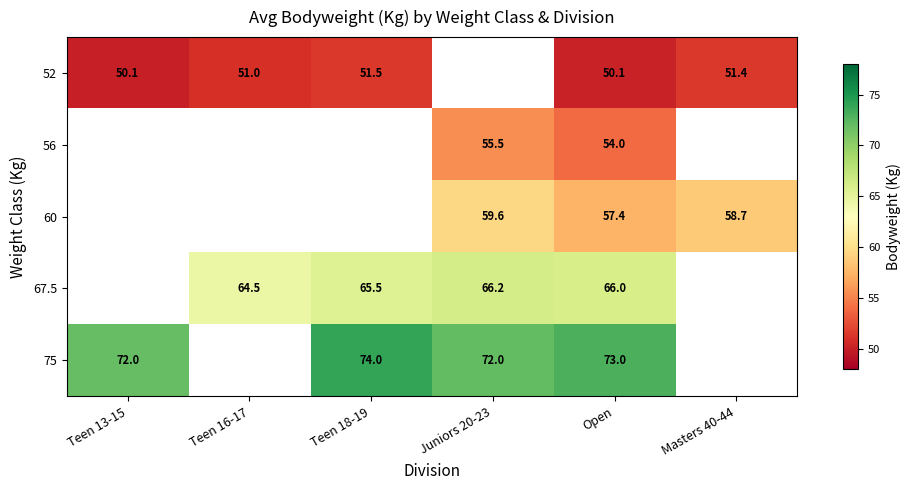

How many distinct data groups are displayed?

5